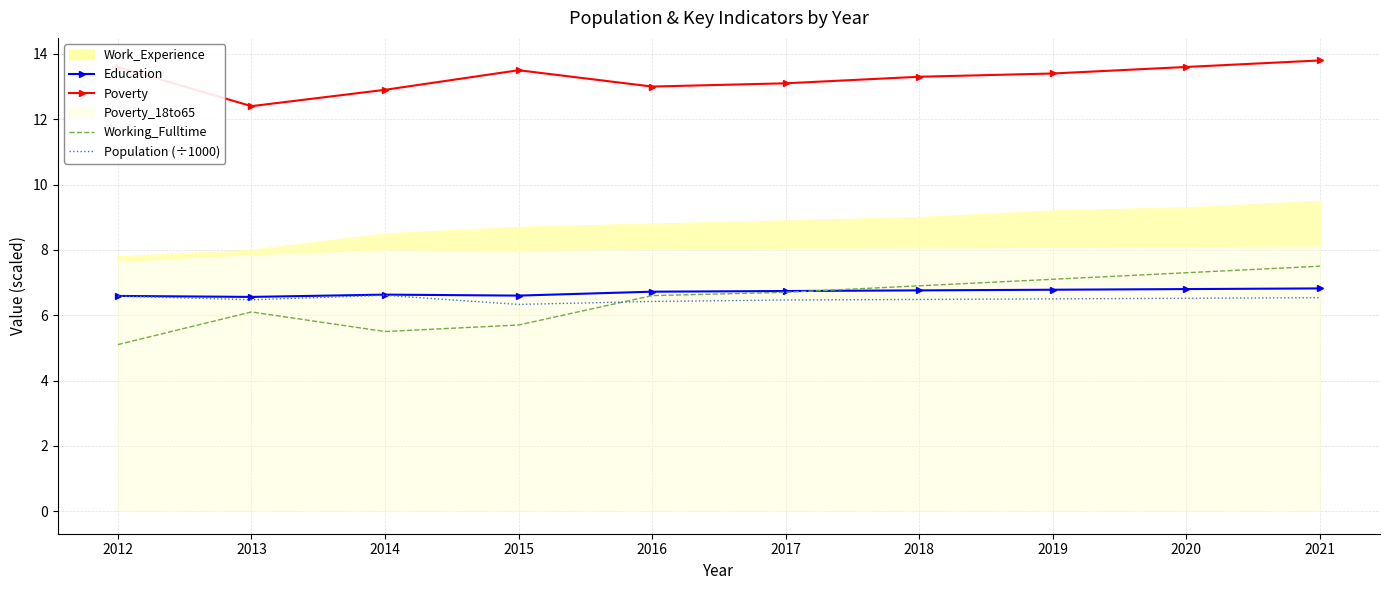

What is the average value of the Working_Fulltime series?

6.5